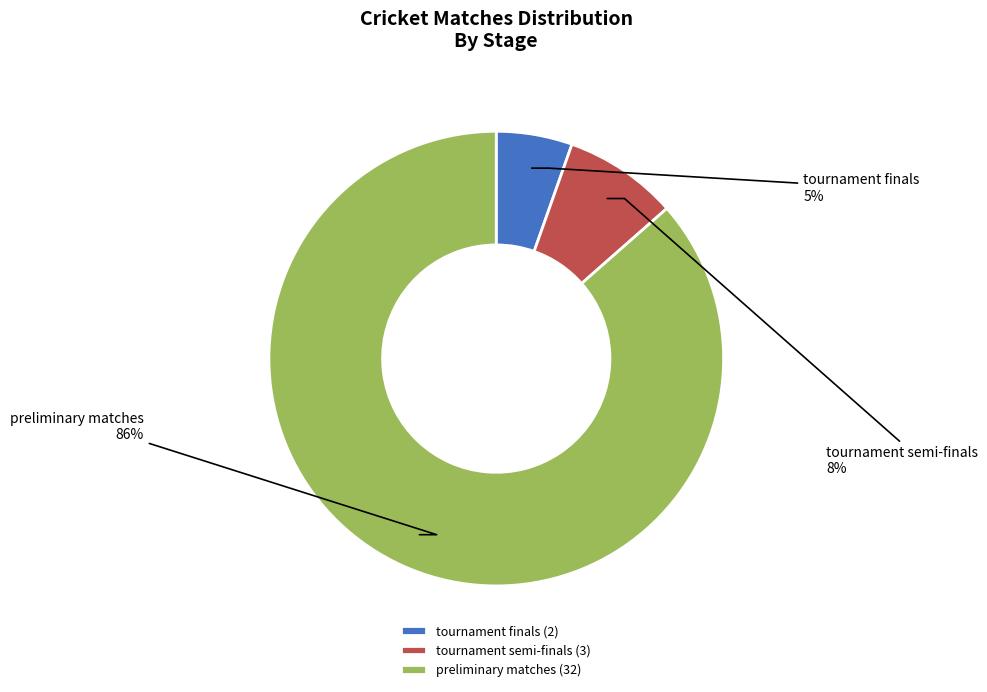

Which slice is the smallest?

tournament finals